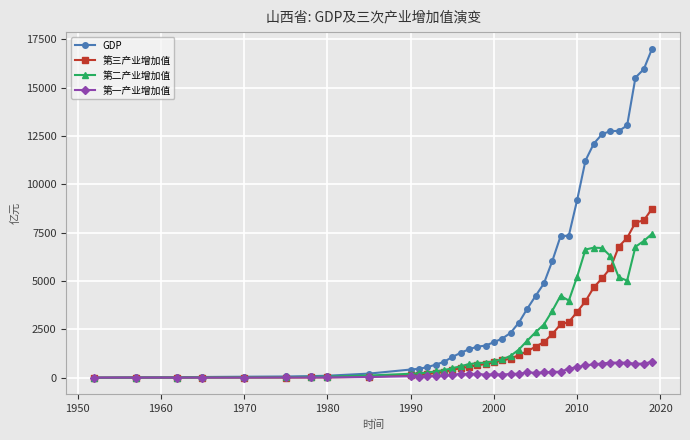

How many values in the GDP series are below 1845?

19